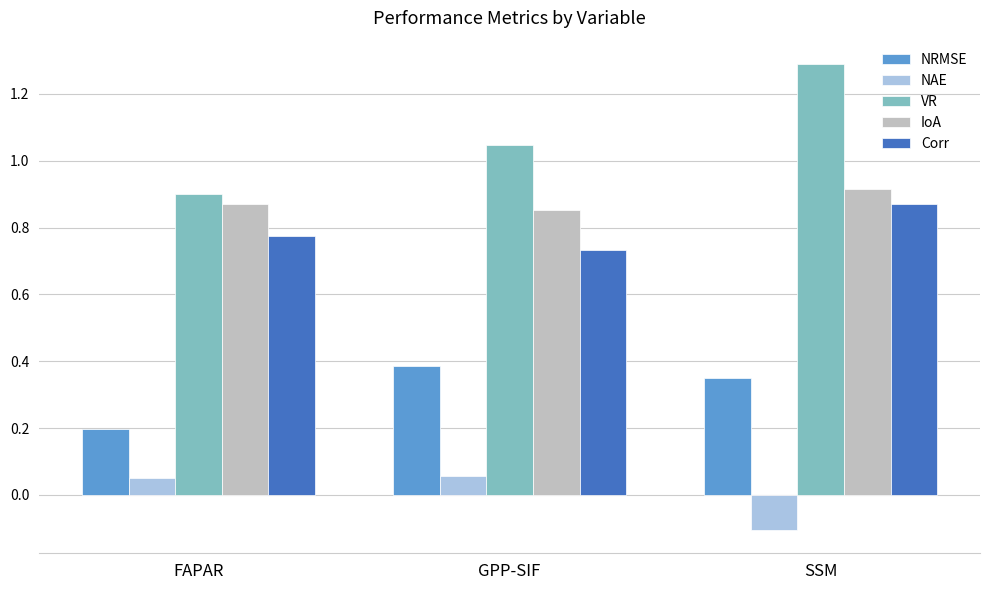

How many values in NAE are above zero?

2